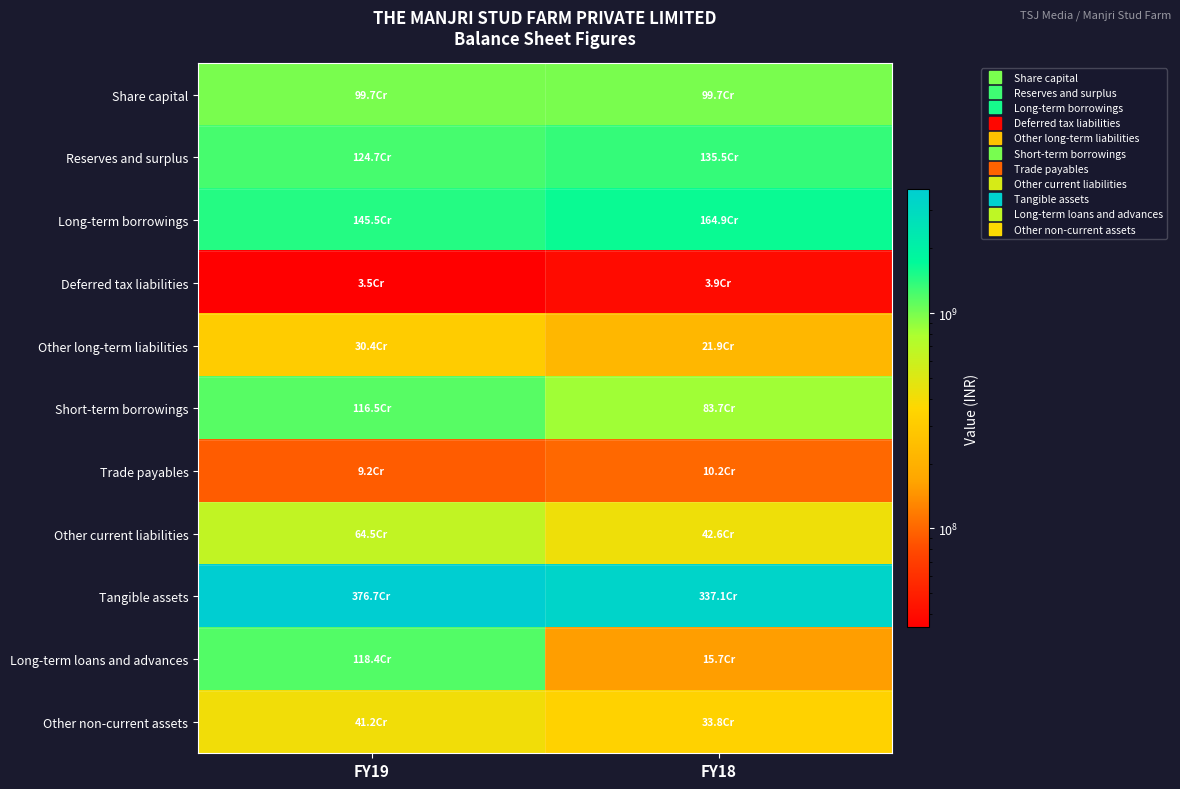

What is the difference between the highest and lowest values at FY19?

3732457250